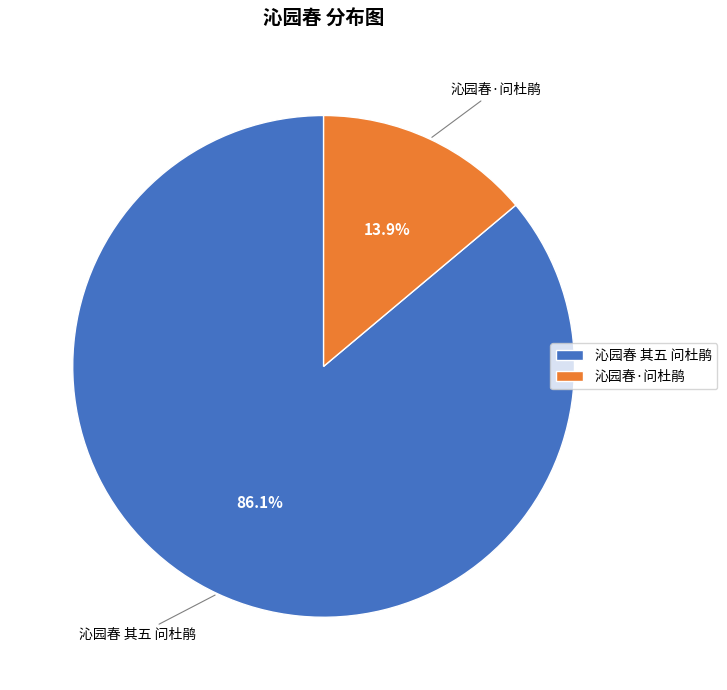

Rank the categories by value from highest to lowest.

沁园春 其五 问杜鹃, 沁园春·问杜鹃